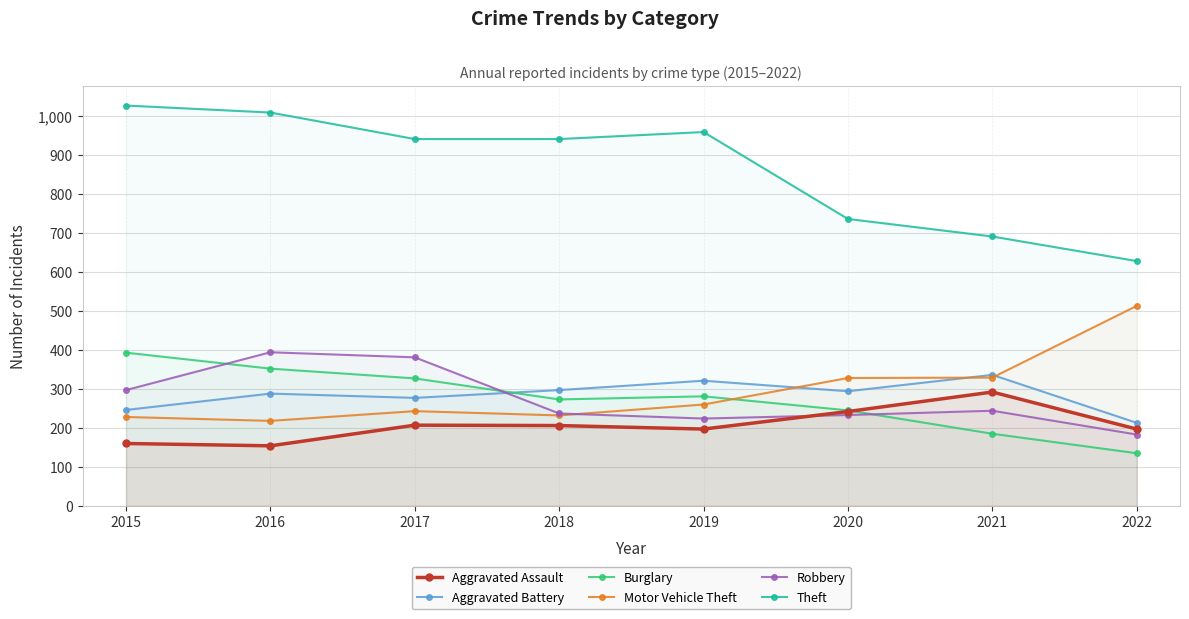

Between 2016 and 2019, which is larger?

2019